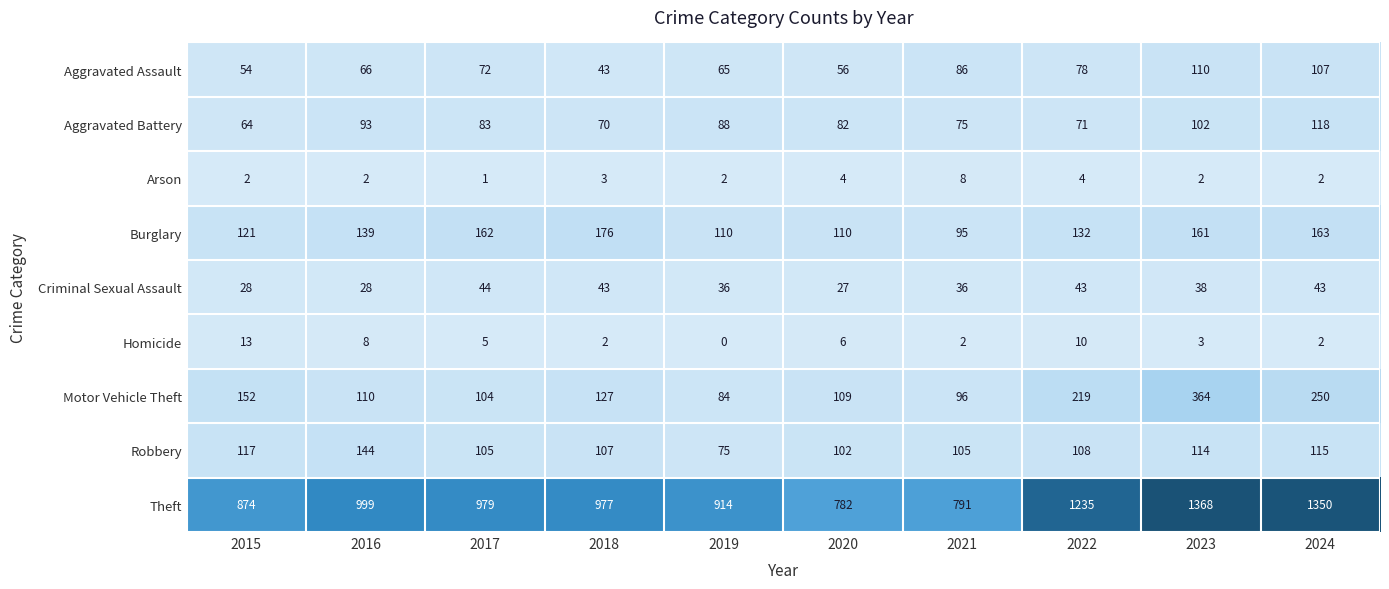

True or false: Burglary has a value of 46 at 2018.

False